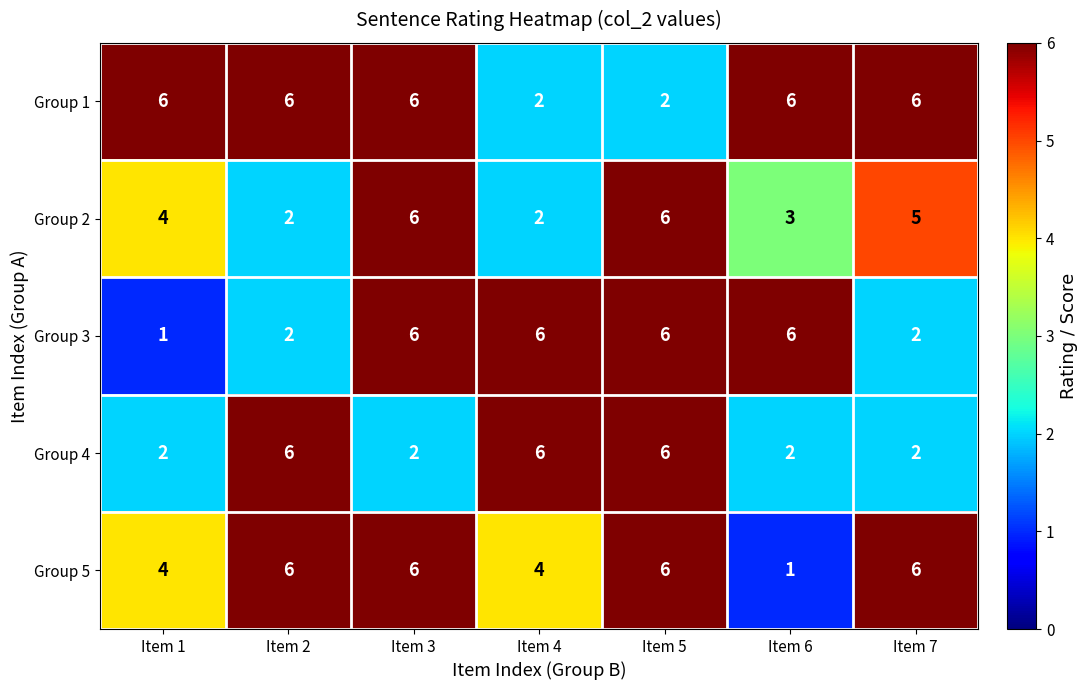

What is the spread (max minus min) of values at Item 7?

4